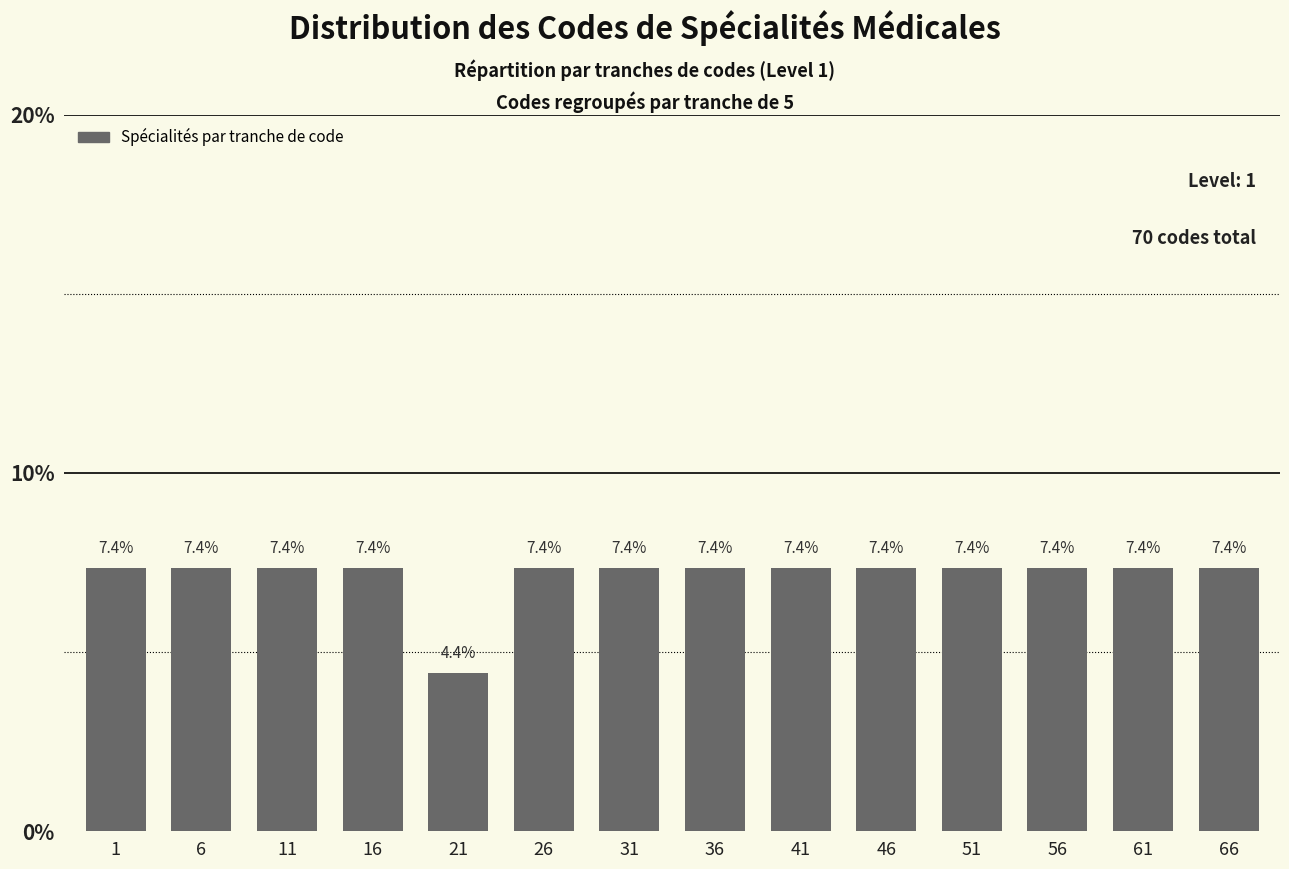

Reading left to right, list all the values displayed in this chart.

1=7.4	6=7.4	11=7.4	16=7.4	21=4.4	26=7.4	31=7.4	36=7.4	41=7.4	46=7.4	51=7.4	56=7.4	61=7.4	66=7.4